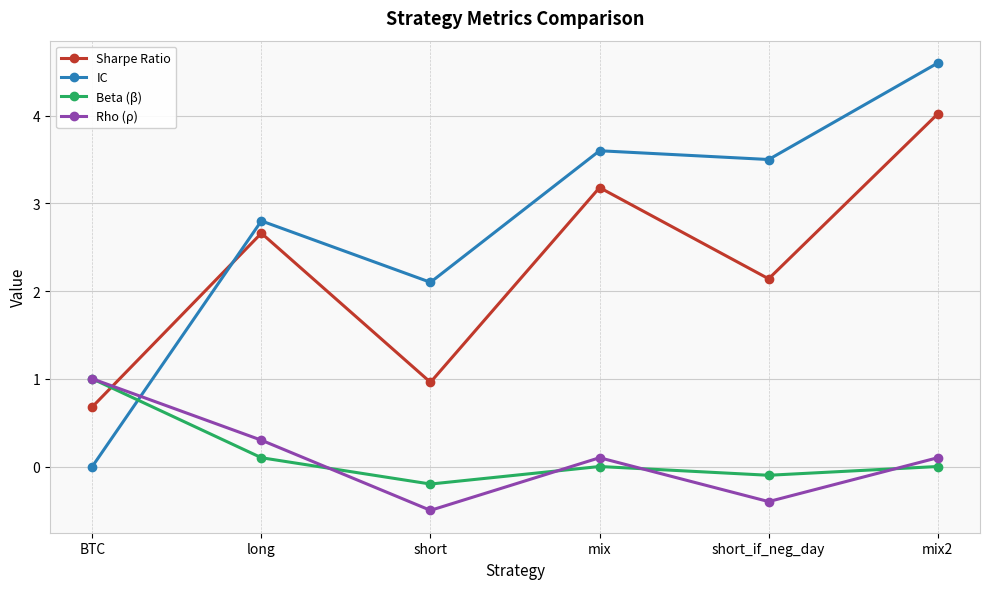

Where is IC nearest to the value 2?

short